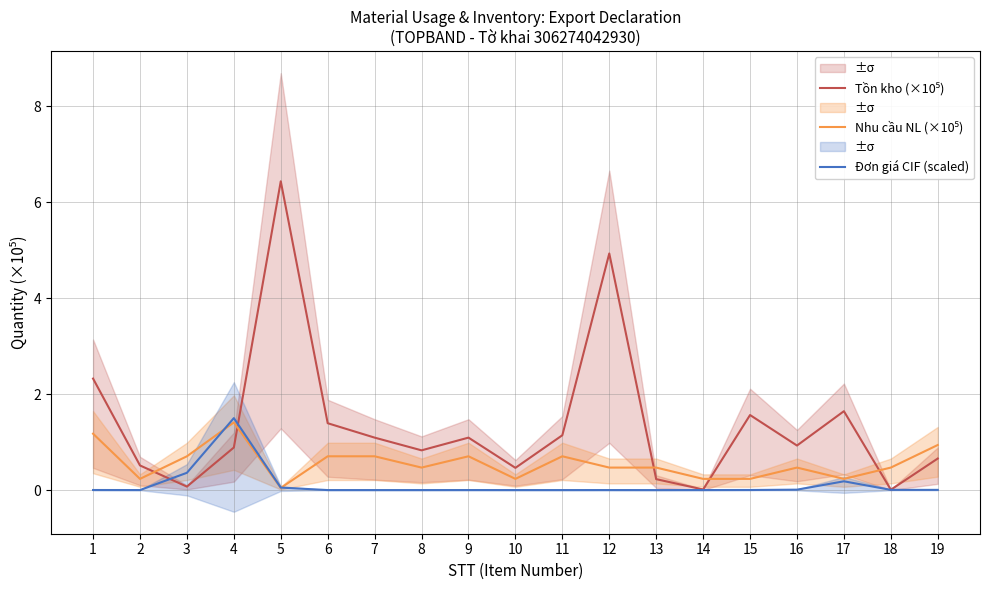

At which label is Tồn kho (×10⁵) closest to 3?

1